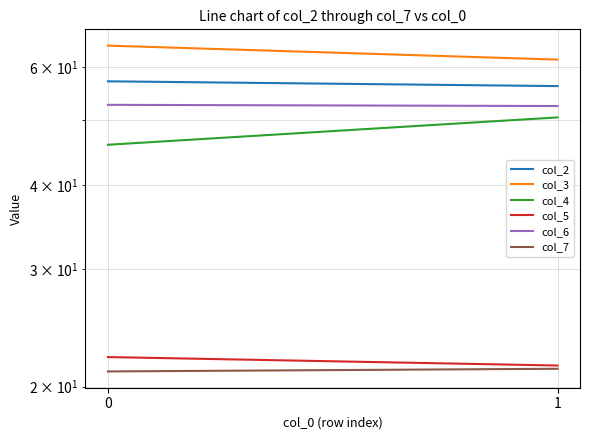

Reading right to left, extract all data points from this chart.

col_2: 1=56.2	0=57.2
col_3: 1=61.6	0=64.6
col_4: 1=50.5	0=46.0
col_5: 1=21.5	0=22.1
col_6: 1=52.5	0=52.7
col_7: 1=21.3	0=21.1